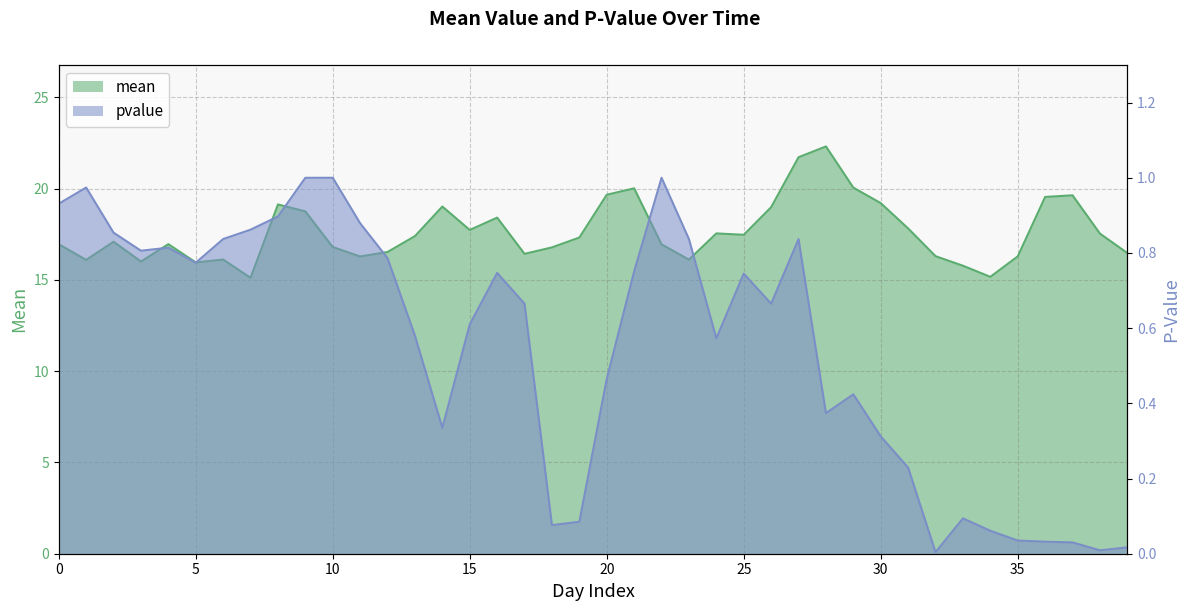

How many categories are shown in the chart?

40